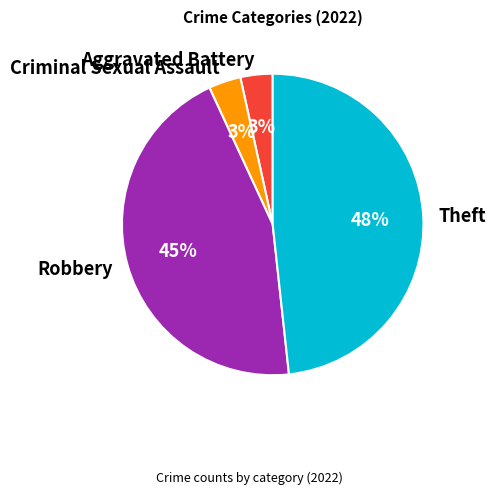

Which has a higher value, Robbery or Theft?

Theft